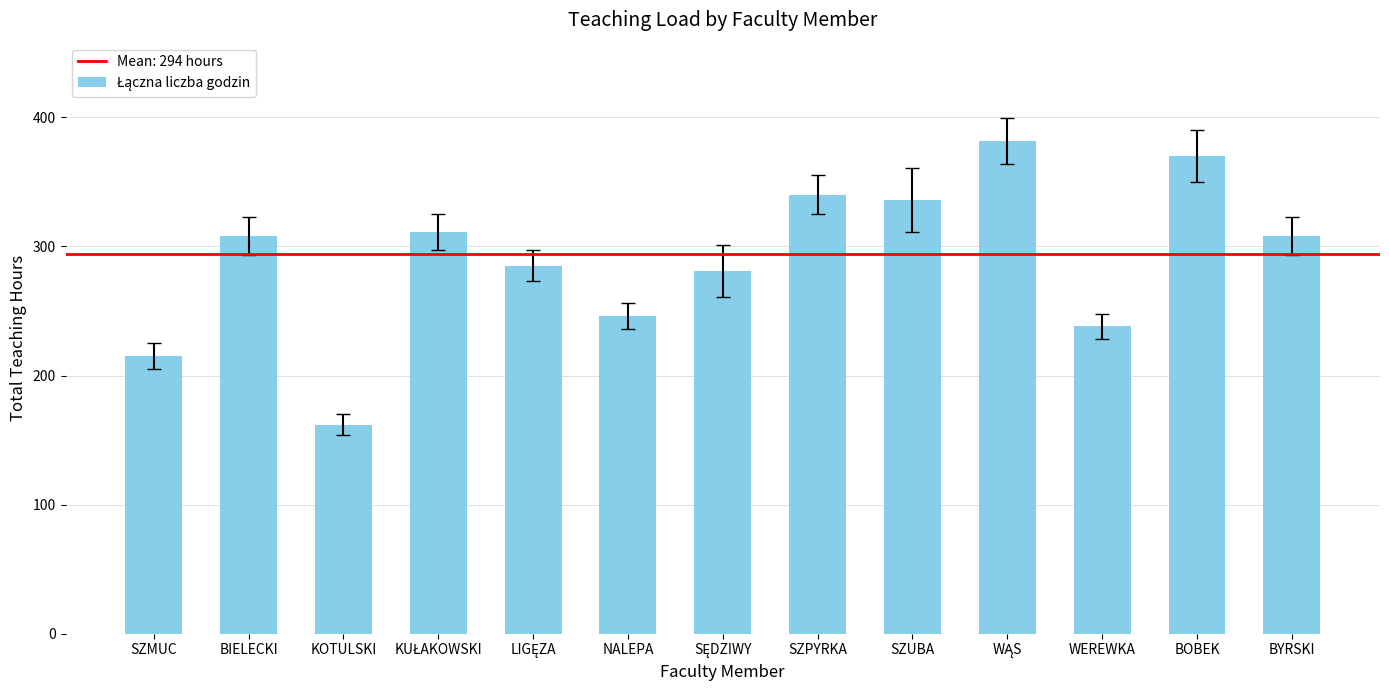

What is the average value?

290.9